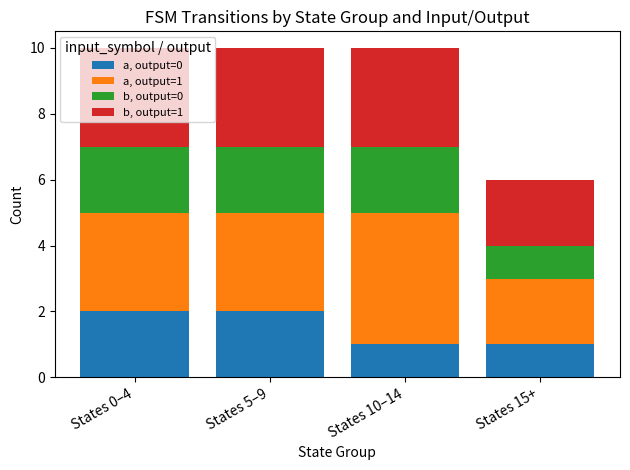

What is the total value across all series at States 5–9?

10